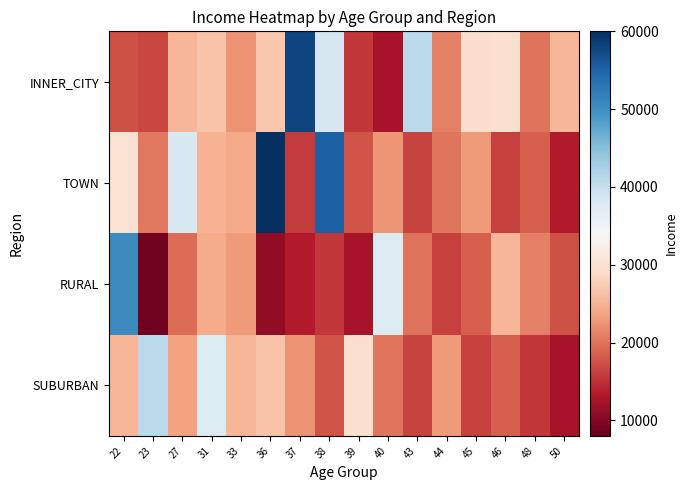

Which category has the highest value across all series?

36